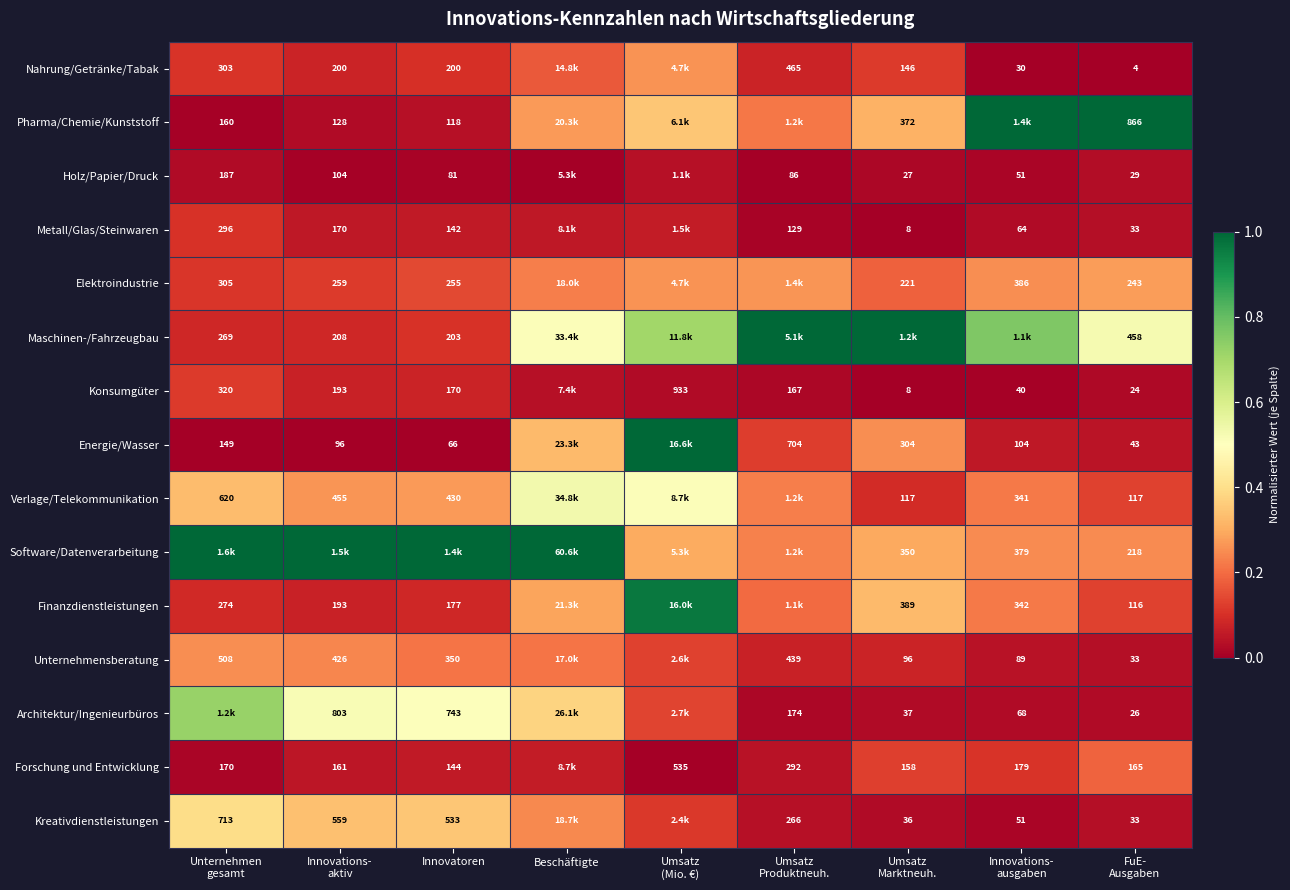

What is the difference between the maximum and minimum values in the Finanzdienstleistungen series?

0.9